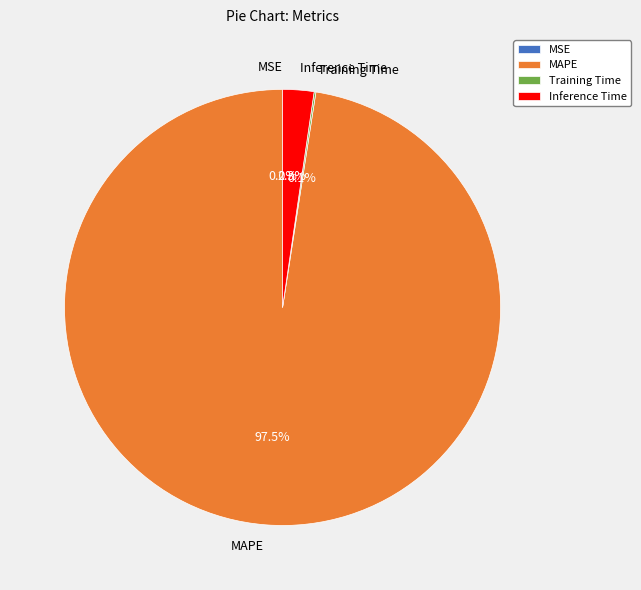

Does MAPE account for over 50% of the chart?

Yes